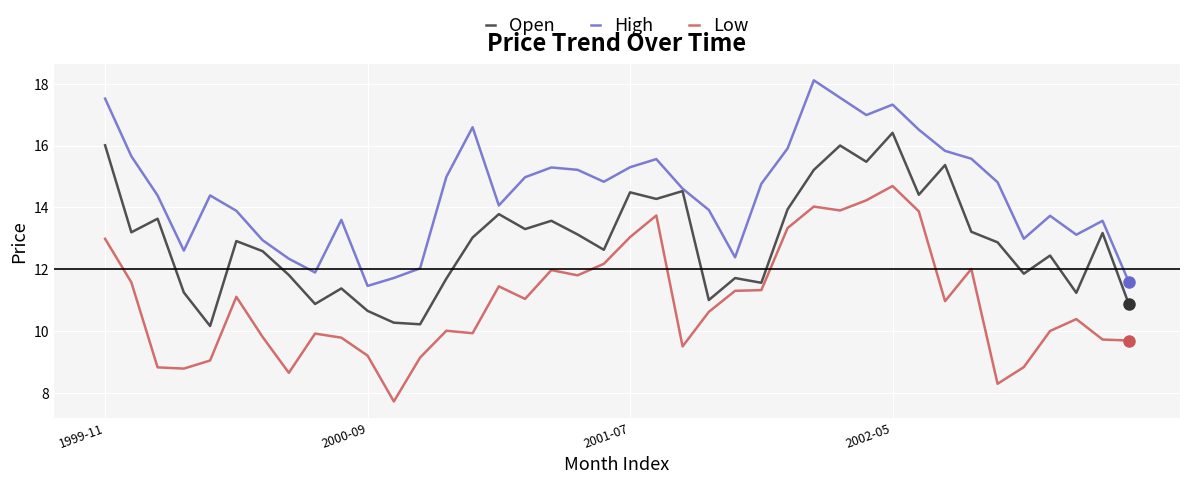

What is the difference between the maximum and second lowest values in the Open series?

6.2